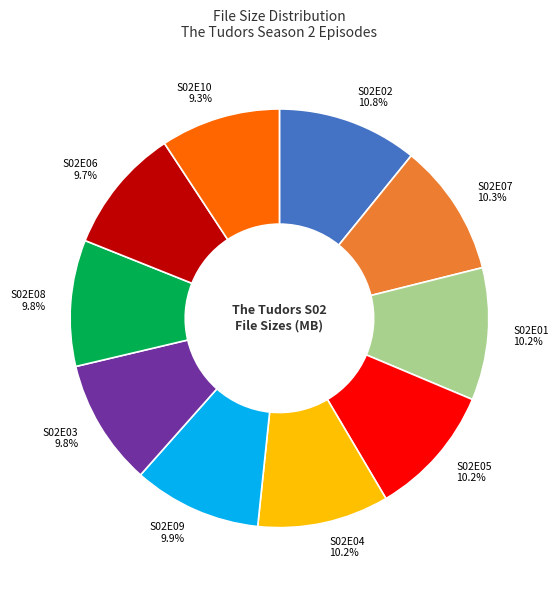

Do S02E08 and S02E01 together represent more than half of the pie?

No